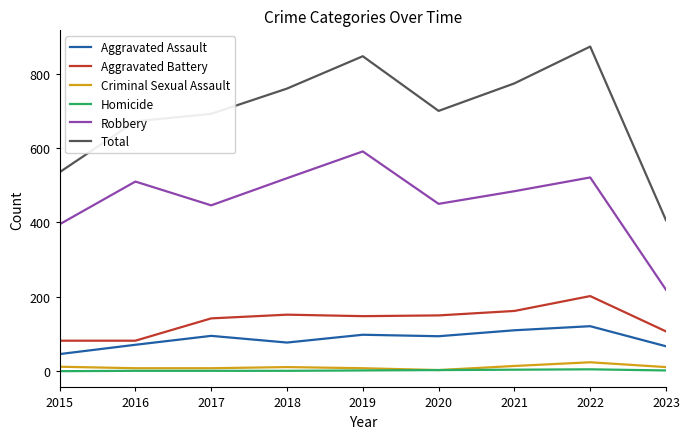

Which series has the largest range (max minus min)?

Total